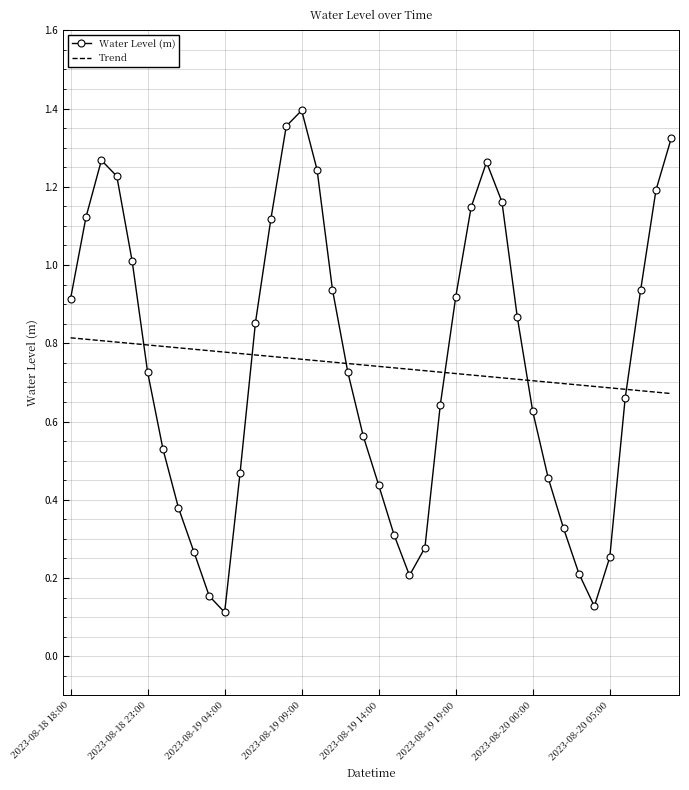

Rank the series by their maximum value, from highest to lowest.

Water Level (m), Trend